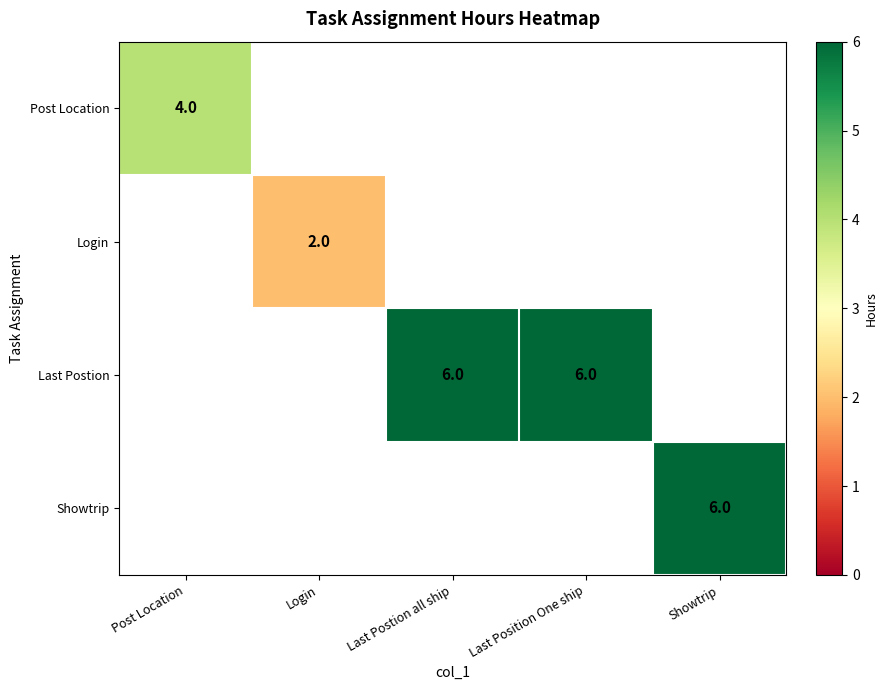

The Last Postion series shows 6 at Last Position One ship. True or false?

True